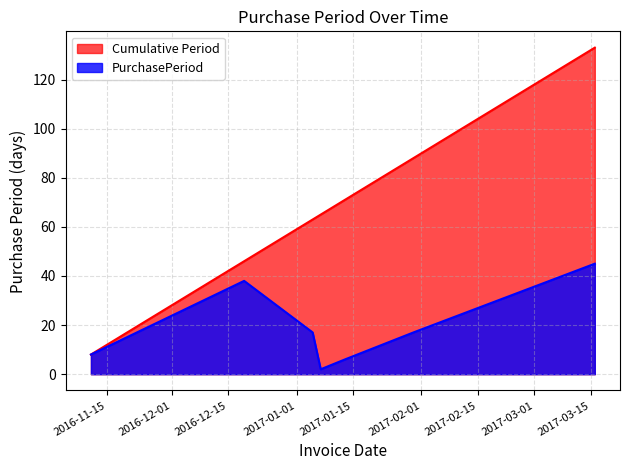

Between 2017-01-13 and 2017-03-16, which is larger?

2017-03-16